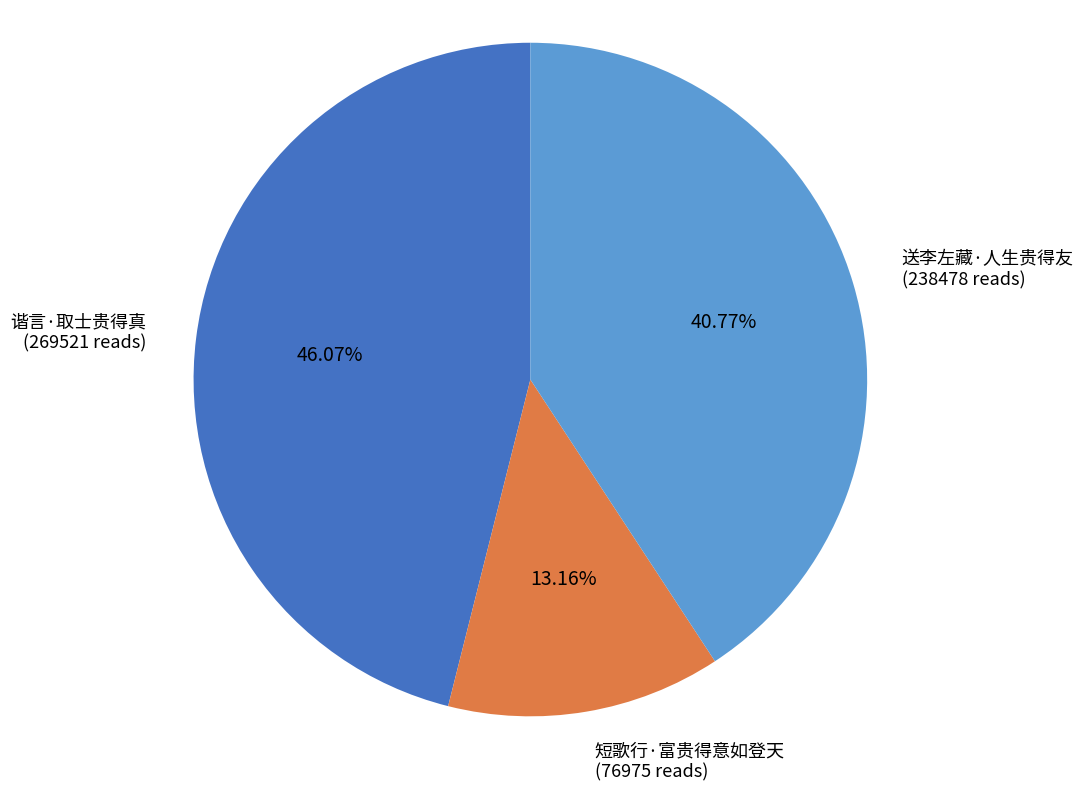

Does any single category account for the majority?

No